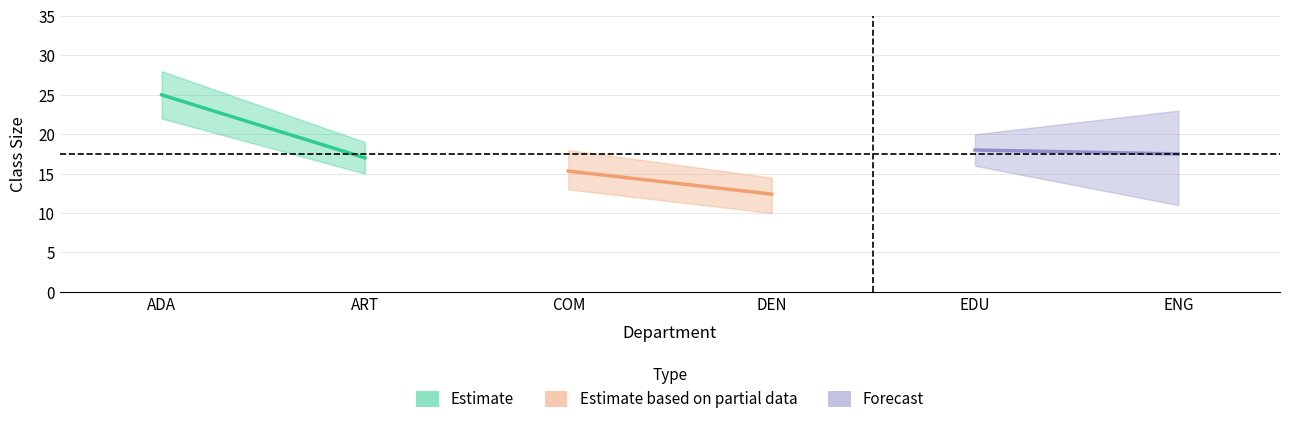

The Estimate based on partial data series shows 24.6 at COM. True or false?

False